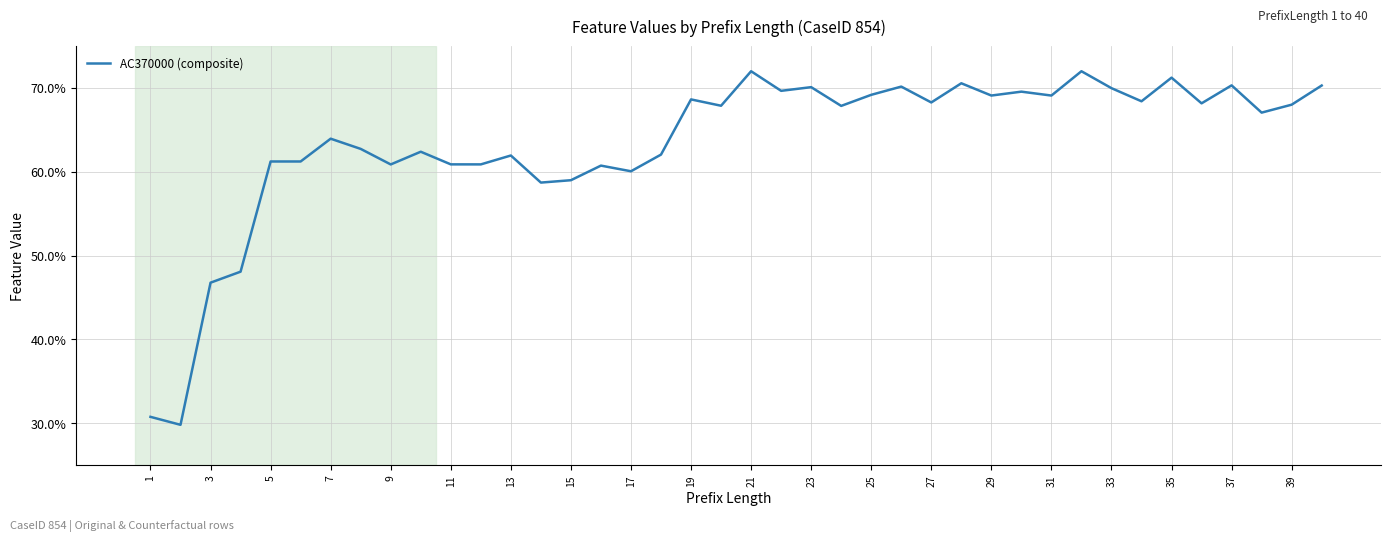

What is the difference between the maximum and minimum values?

42.2